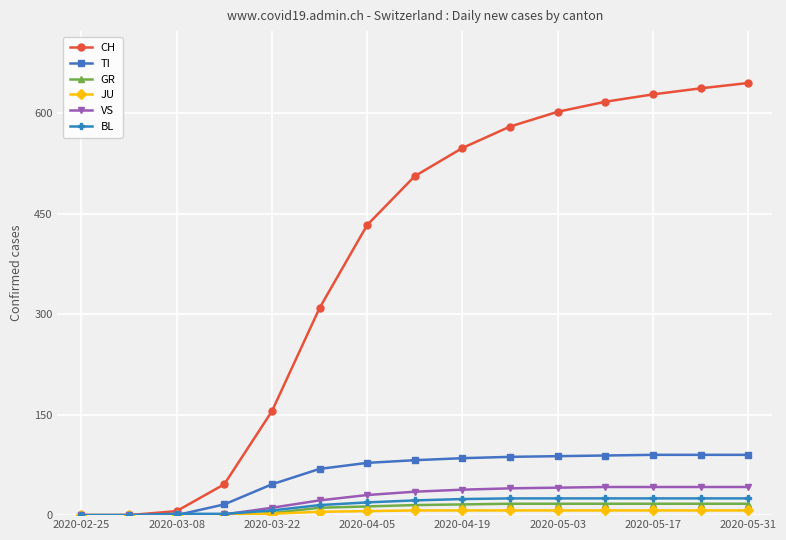

Which series has the largest range (max minus min)?

CH